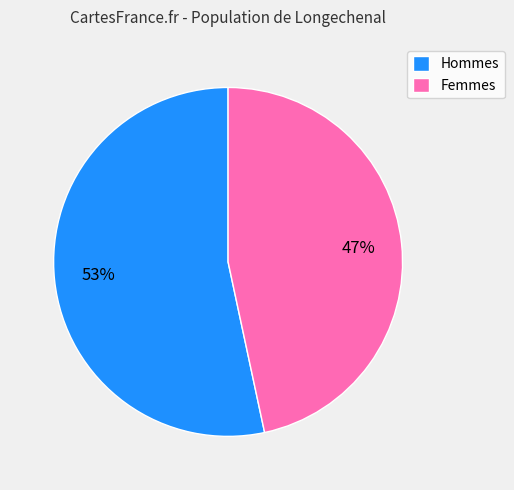

To the nearest percent, what is the average slice percentage?

50%